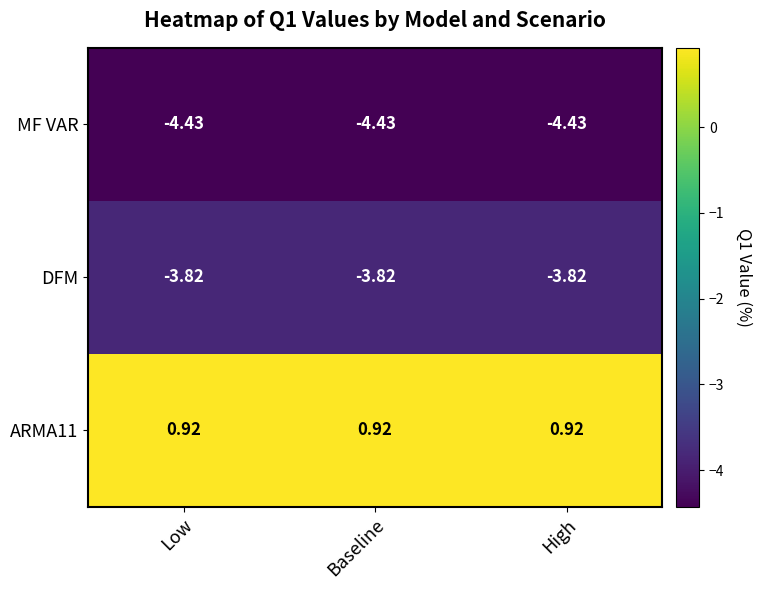

Is the value of DFM at Baseline greater than the value of ARMA11 at Low?

No